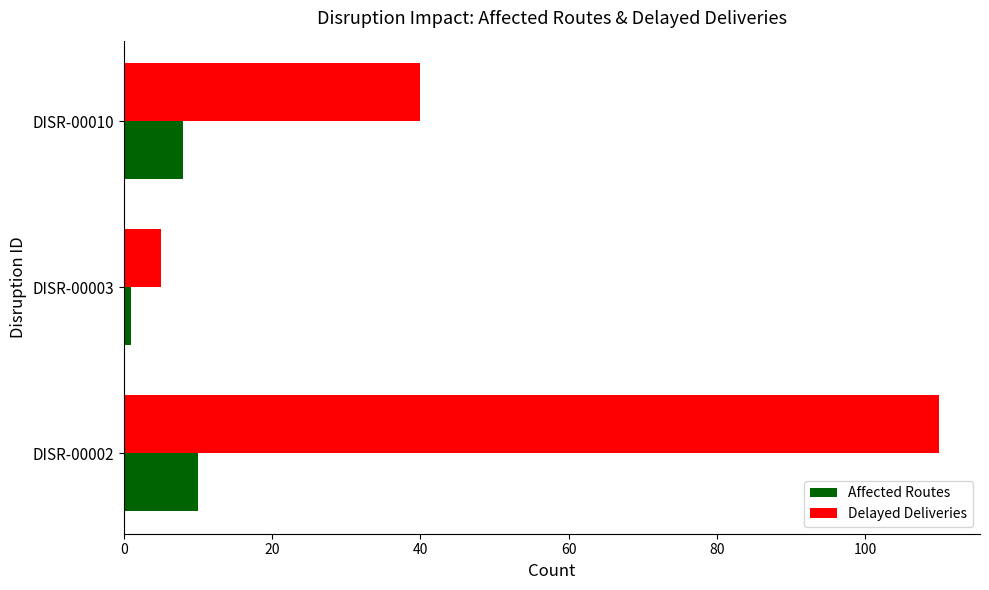

At DISR-00002, list the series in order from smallest to largest.

Affected Routes, Delayed Deliveries